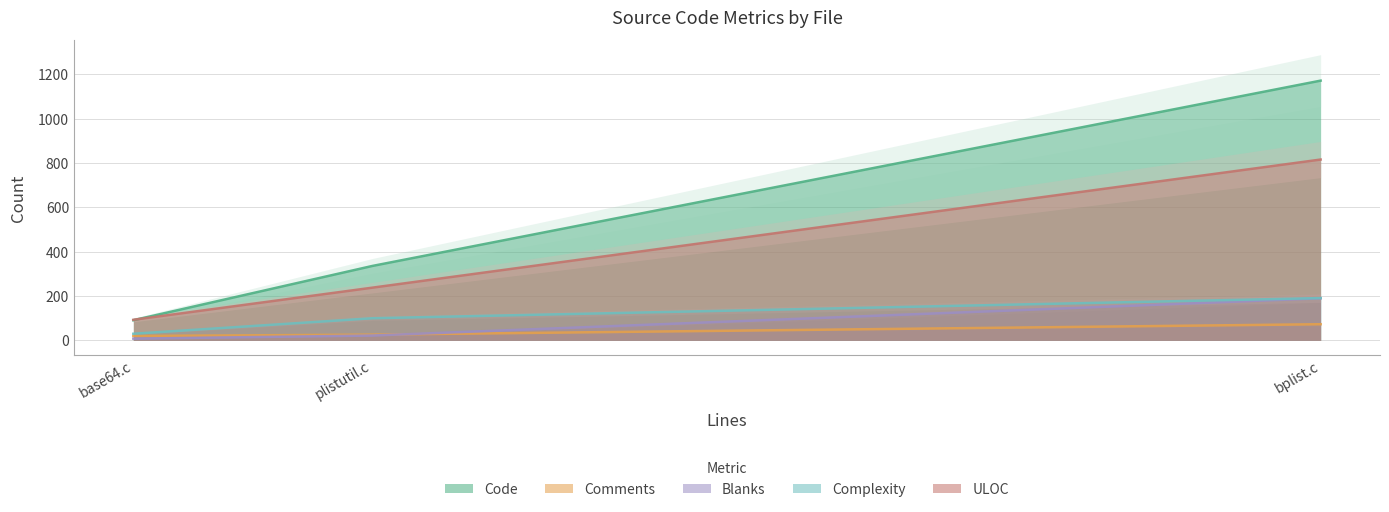

List the series in order of their peak value, highest first.

Code, ULOC, Complexity, Blanks, Comments